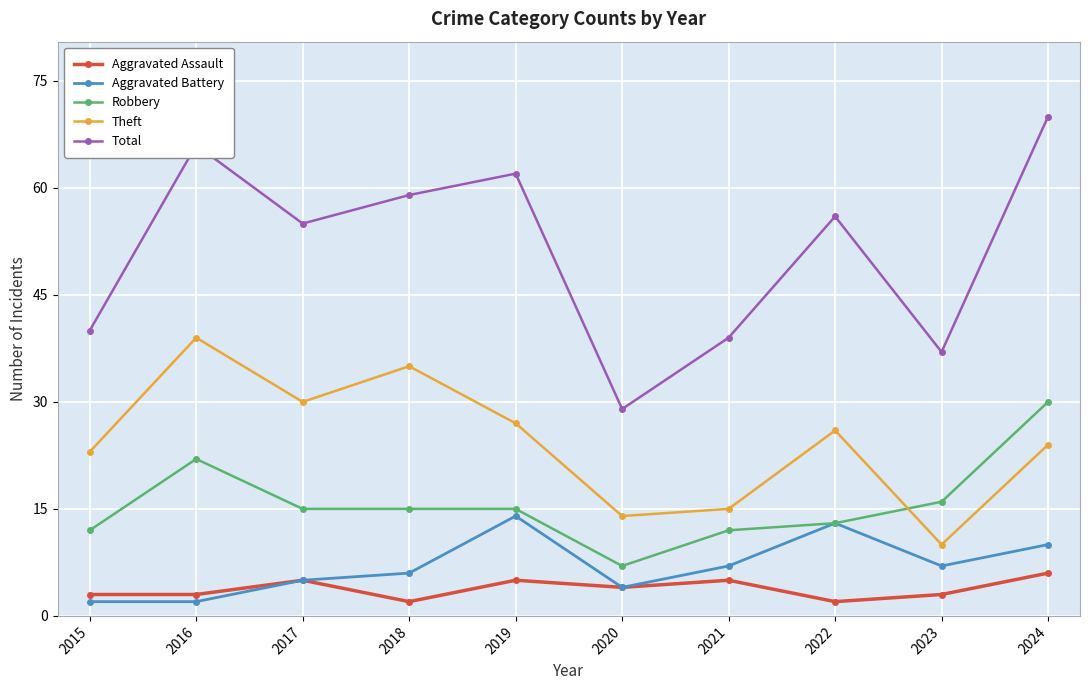

What is the approximate value of Robbery at 2021, to the nearest 5?

10